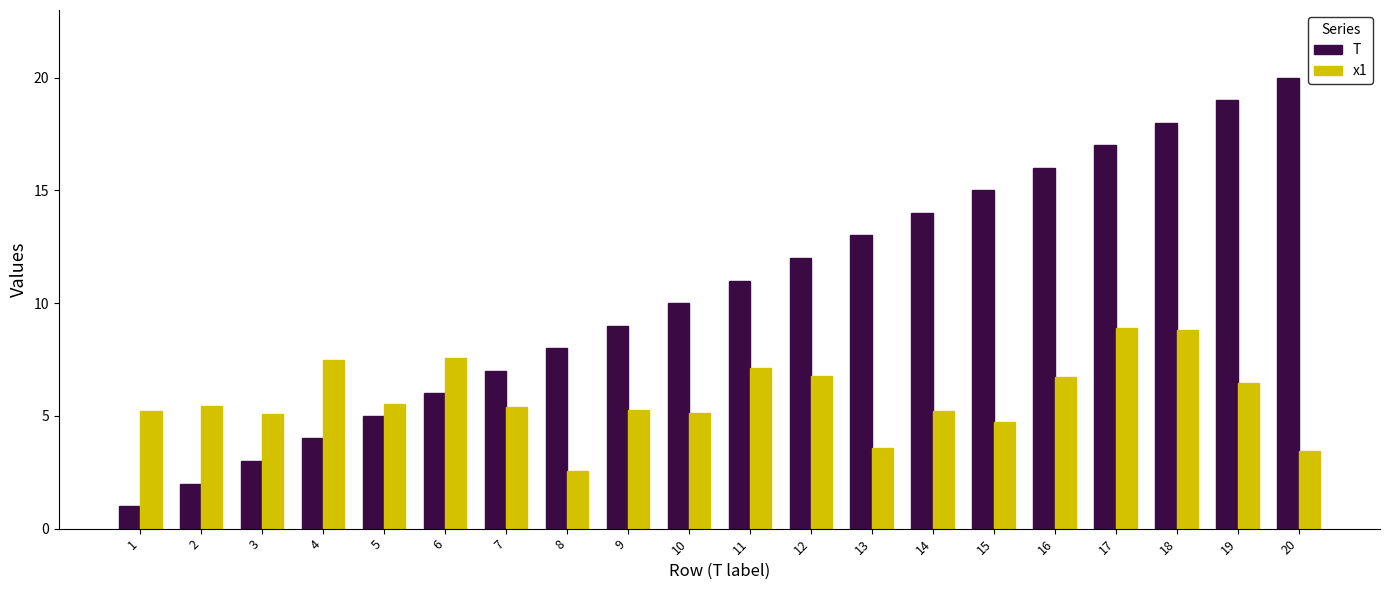

Does the chart contain stacked bars?

No